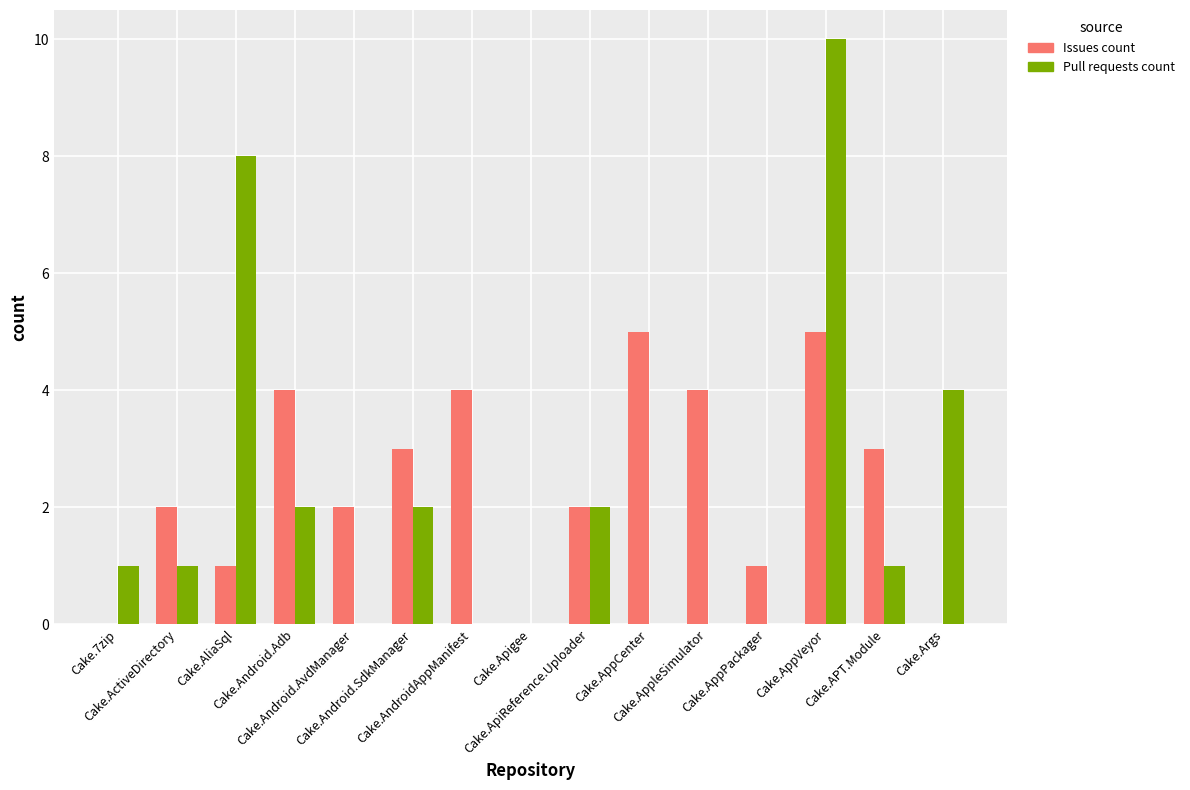

What is the maximum value for Issues count?

5